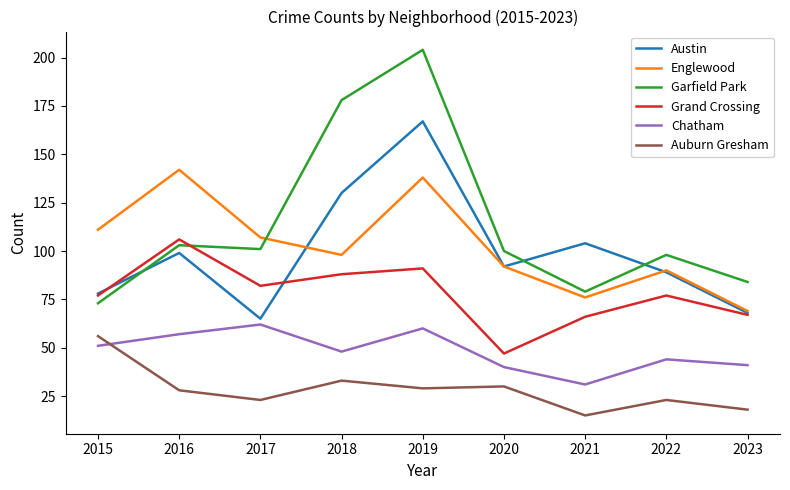

Reading left to right, extract all data points from this chart.

Austin: 78	99	65	130	167	92	104	89	68
Englewood: 111	142	107	98	138	92	76	90	69
Garfield Park: 73	103	101	178	204	100	79	98	84
Grand Crossing: 77	106	82	88	91	47	66	77	67
Chatham: 51	57	62	48	60	40	31	44	41
Auburn Gresham: 56	28	23	33	29	30	15	23	18